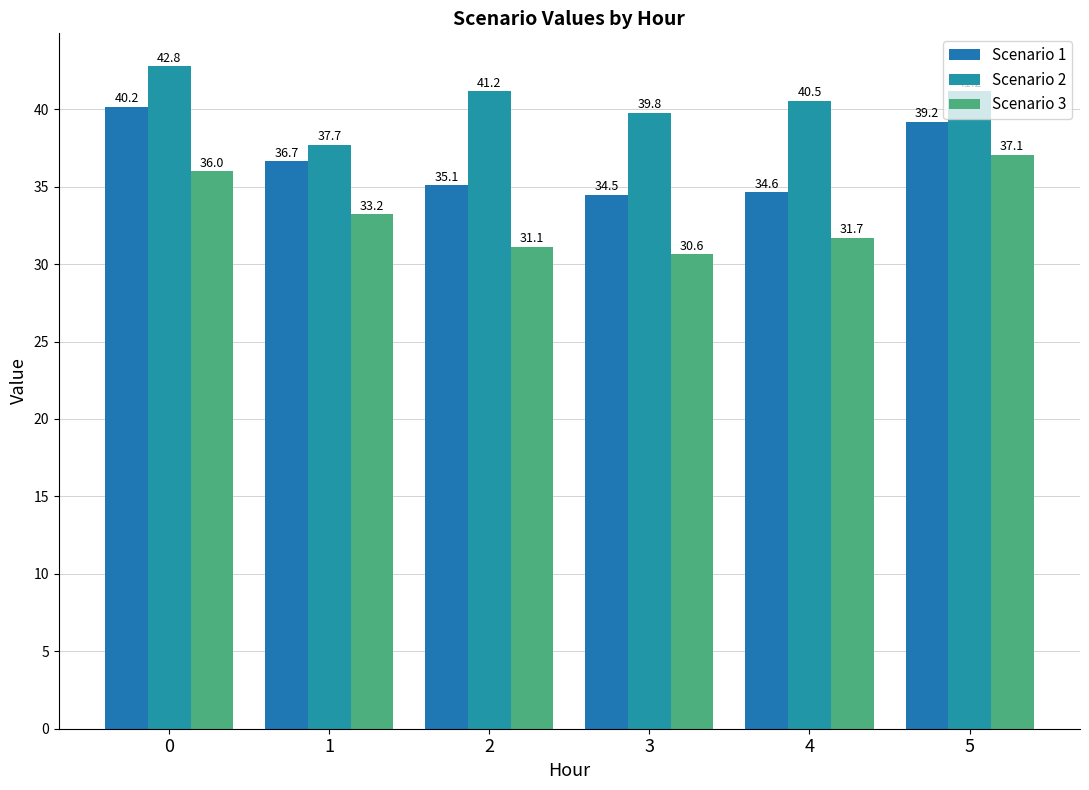

Rank the categories by Scenario 1 value from lowest to highest.

3, 4, 2, 1, 5, 0